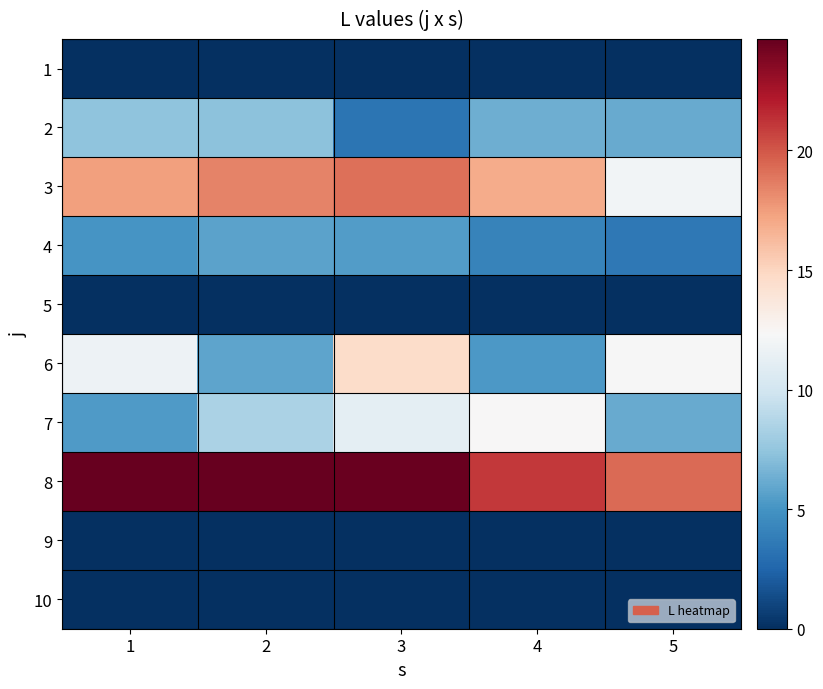

Which series changed the most between 2 and 3?

6